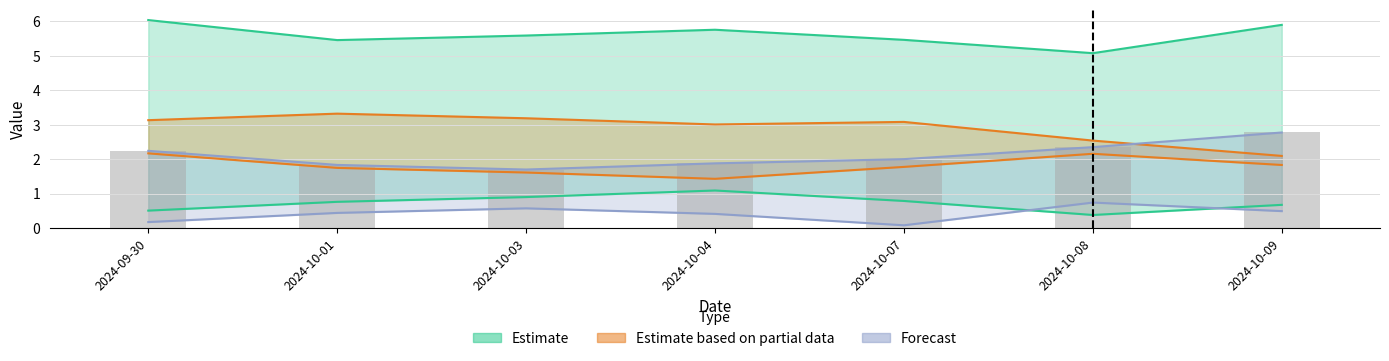

Where is the data nearest to the value 2?

2024-10-07